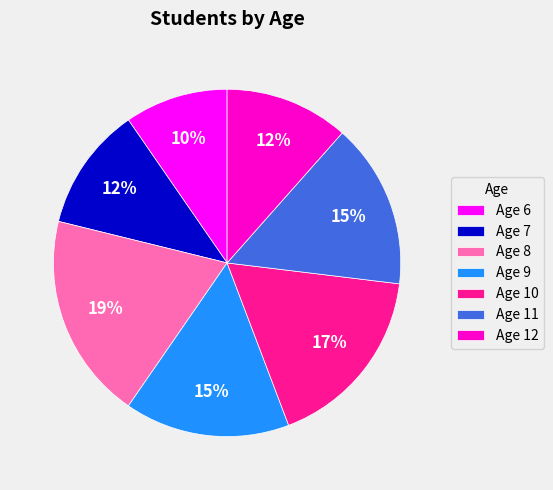

Is it true that Age 8 is 10% of the pie?

False